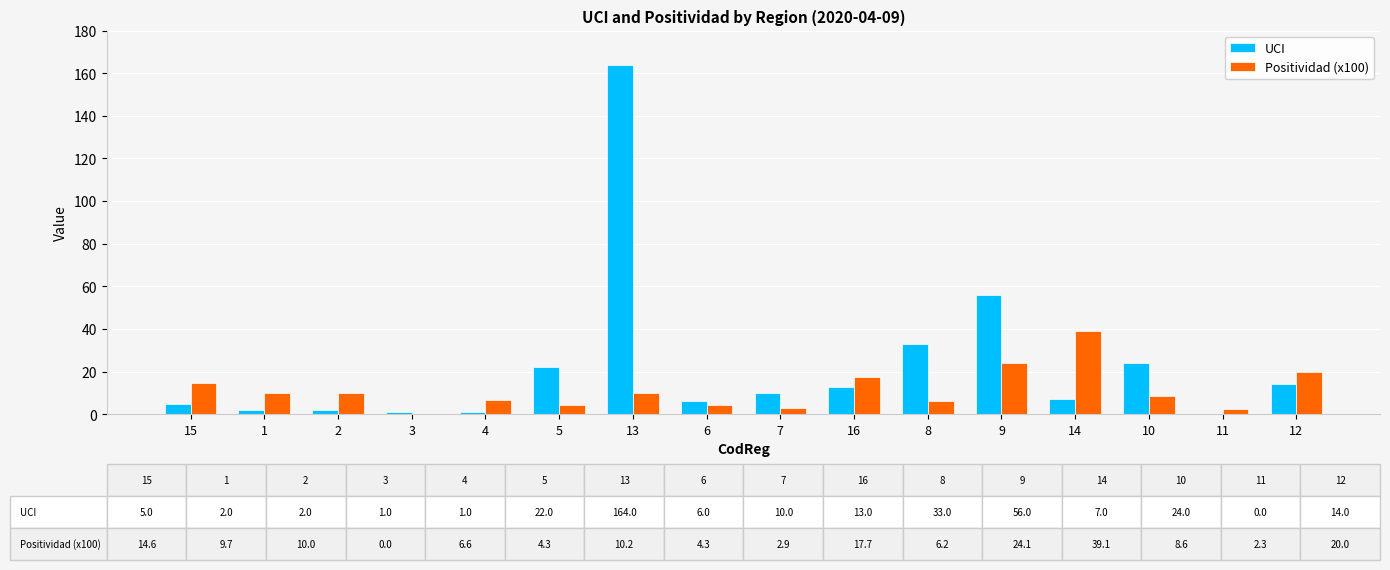

Is the value of UCI at 15 greater than the value of Positividad (x100) at 16?

No